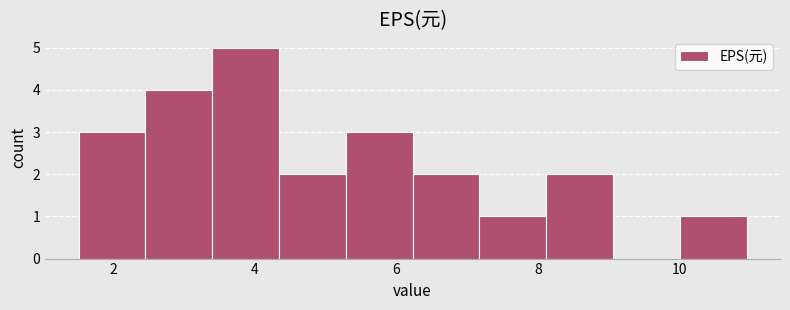

Reading left to right, list every bar in this chart as the range it spans on the x-axis followed by its height. Neither the bar edges nor the heights are printed on the chart, so give them approximately, as read against the axes.

1.6 to 2.4: 3
2.4 to 3.4: 4
3.4 to 4.4: 5
4.4 to 5.2: 2
5.2 to 6.2: 3
6.2 to 7.2: 2
7.2 to 8.2: 1
8.2 to 9.0: 2
9.0 to 10.0: 0
10.0 to 11.0: 1